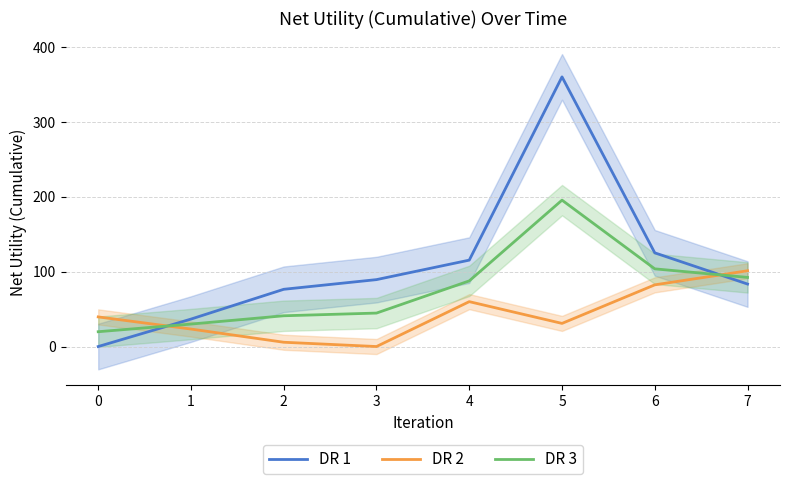

How many lines are shown in the chart?

3